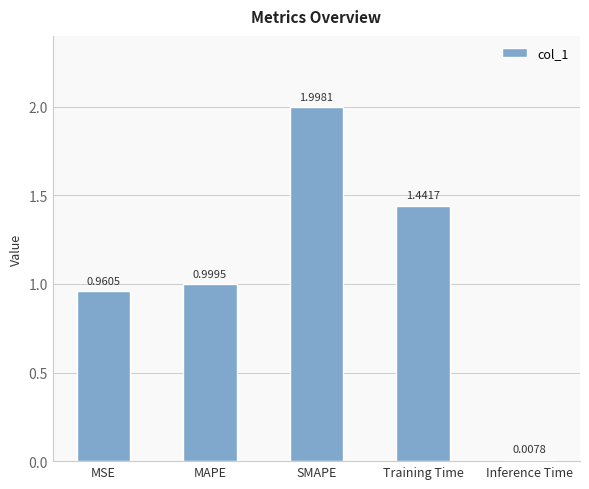

What is the sum of all values?

5.4